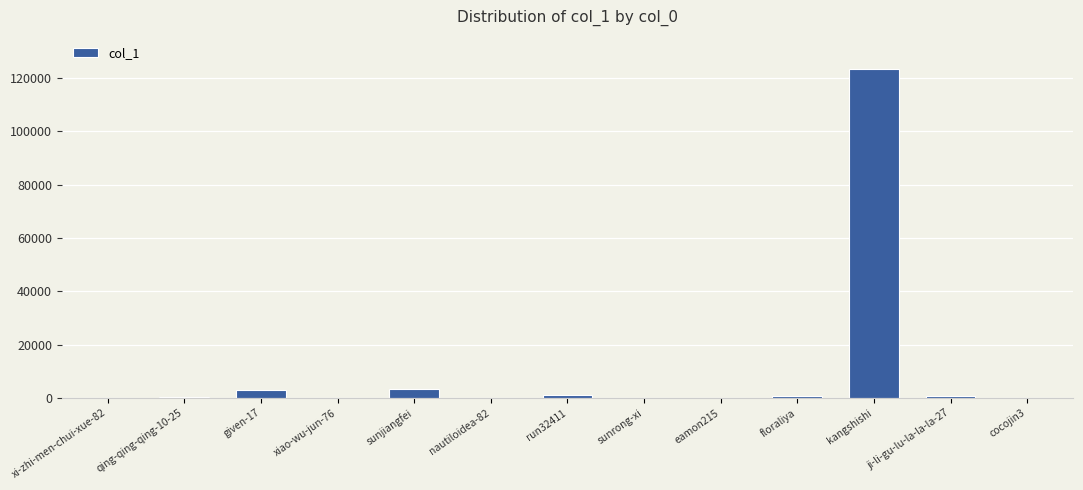

Which has a higher value, kangshishi or sunjiangfei?

kangshishi